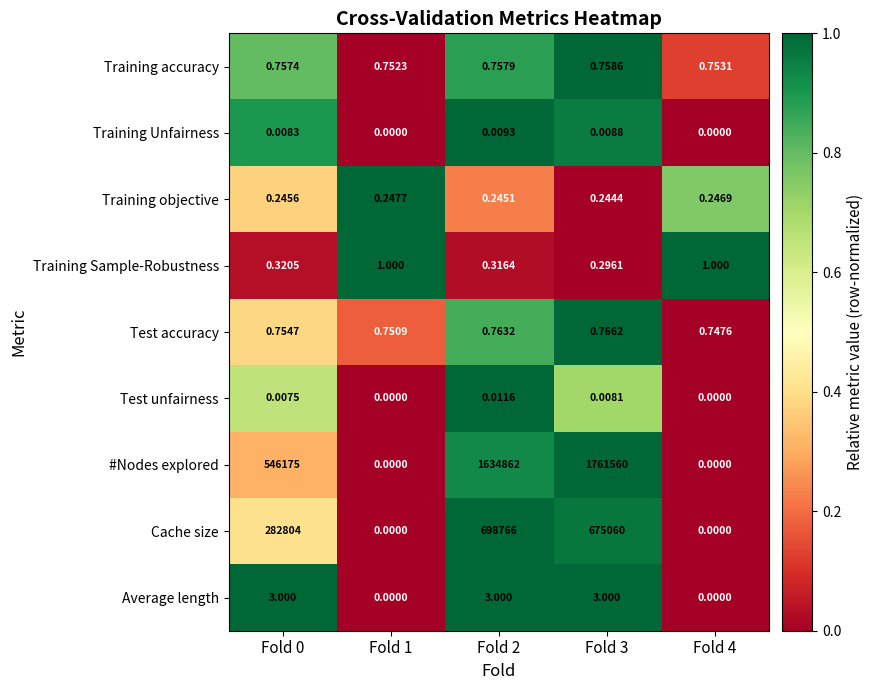

Which series has the largest total across all categories?

#Nodes explored